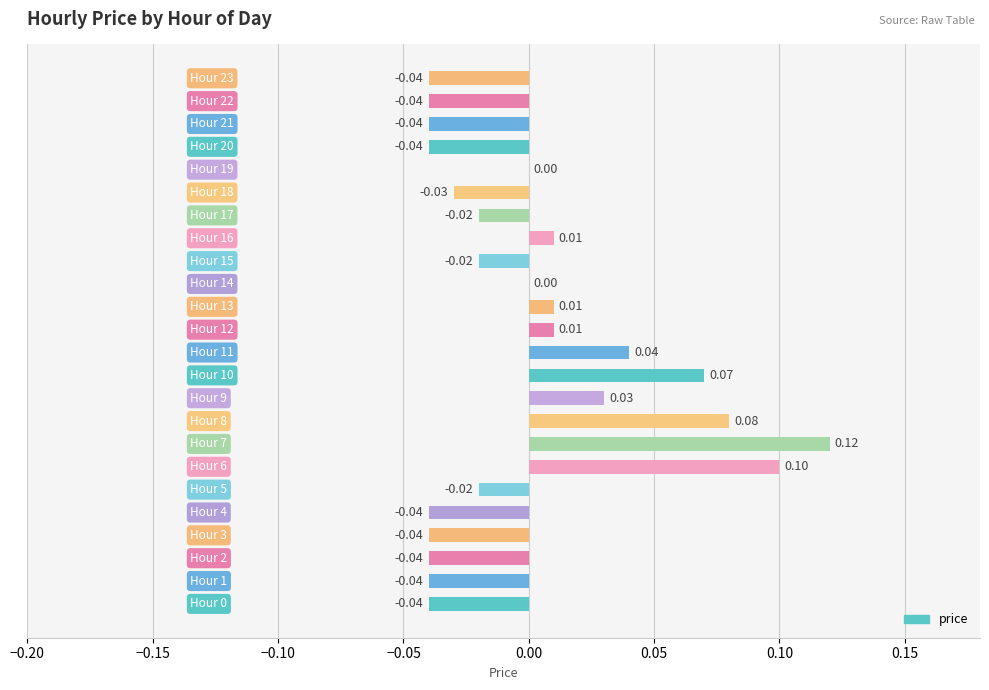

Are the bars horizontal?

Yes